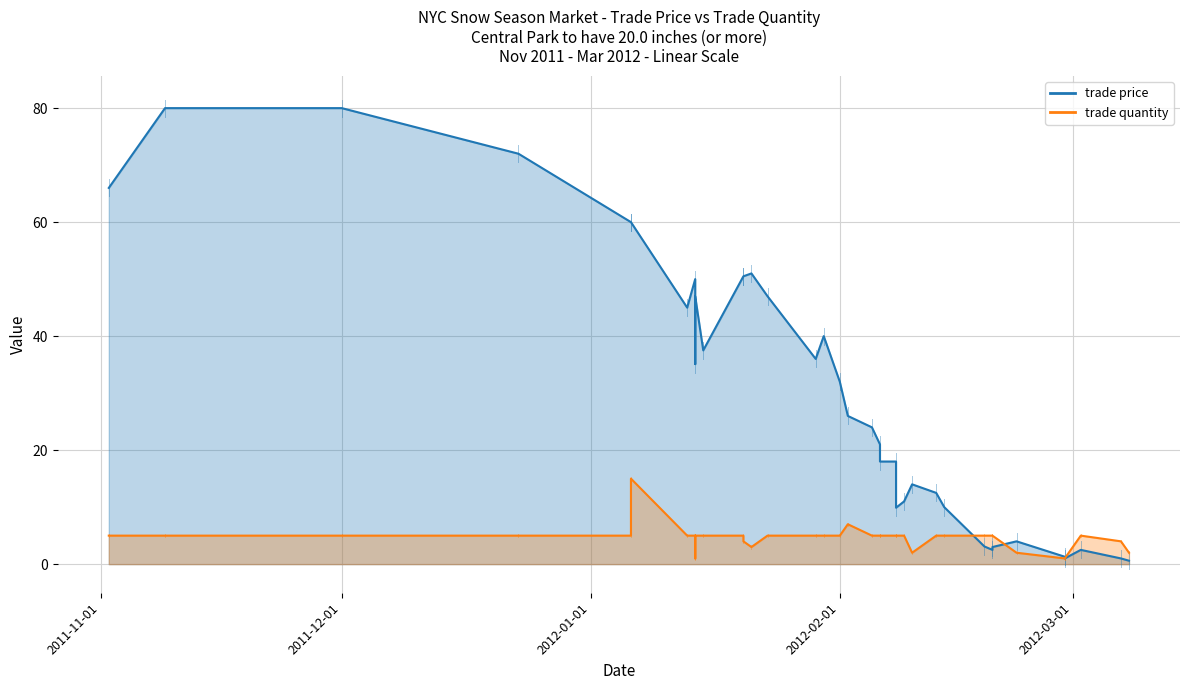

How many times do trade quantity and trade price cross each other?

2